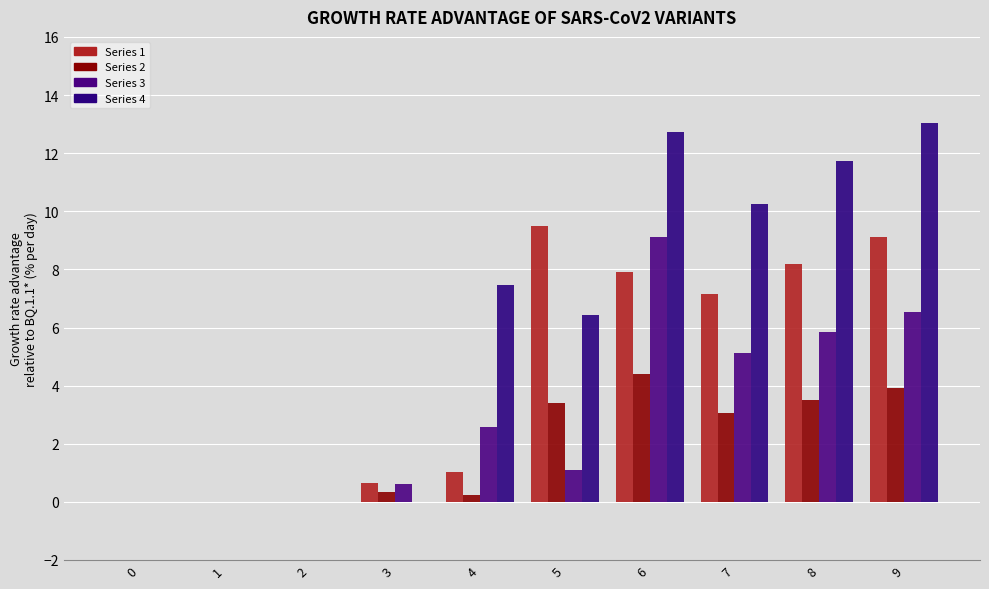

What is the difference between the maximum and minimum values in the Series 3 series?

9.1